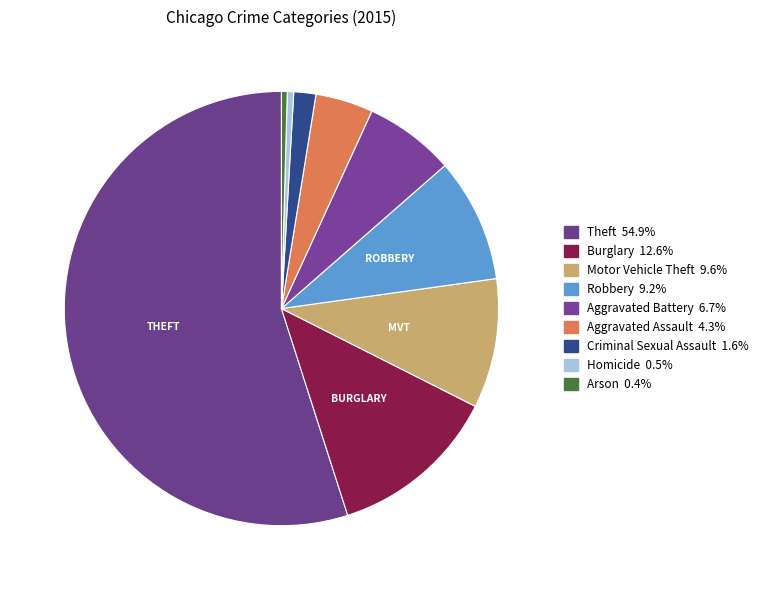

Count the number of slices in the pie.

9